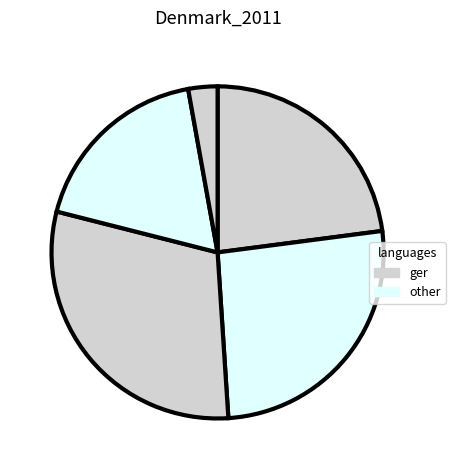

Count the number of slices in the pie.

5